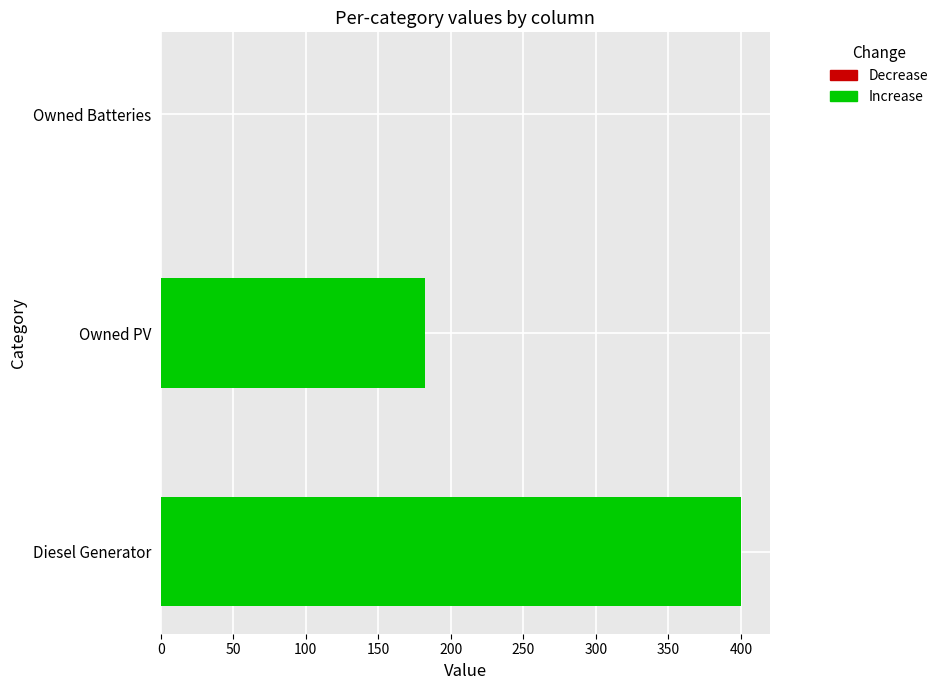

How many distinct data groups are displayed?

2